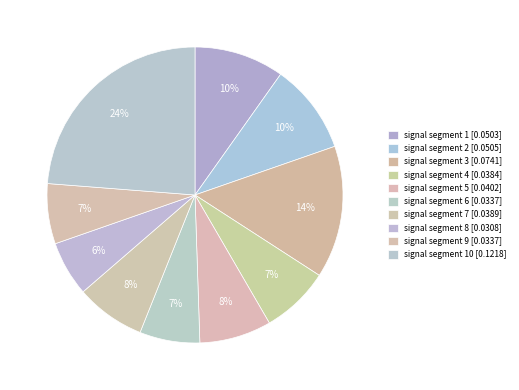

How many slices are in this pie chart?

10